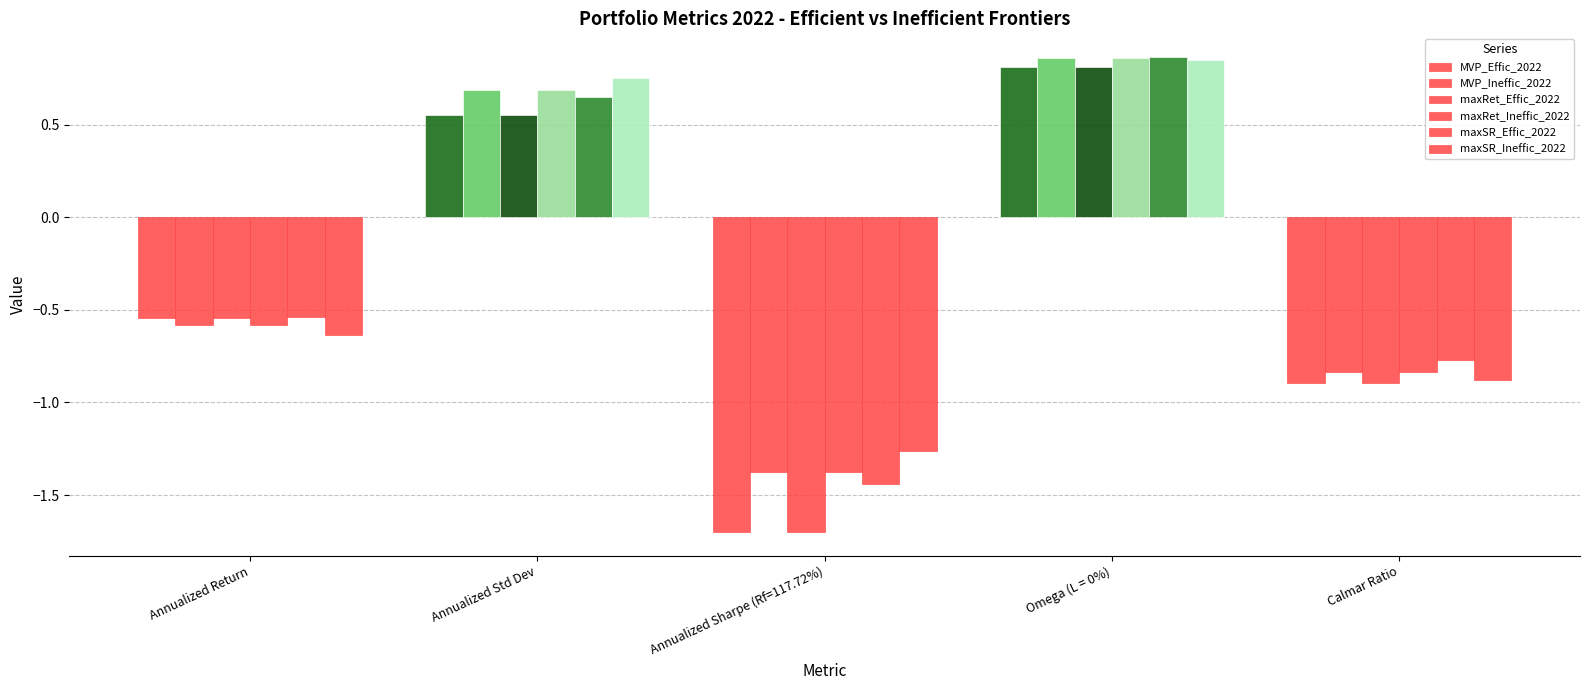

Which series has the widest spread of values?

MVP_Effic_2022